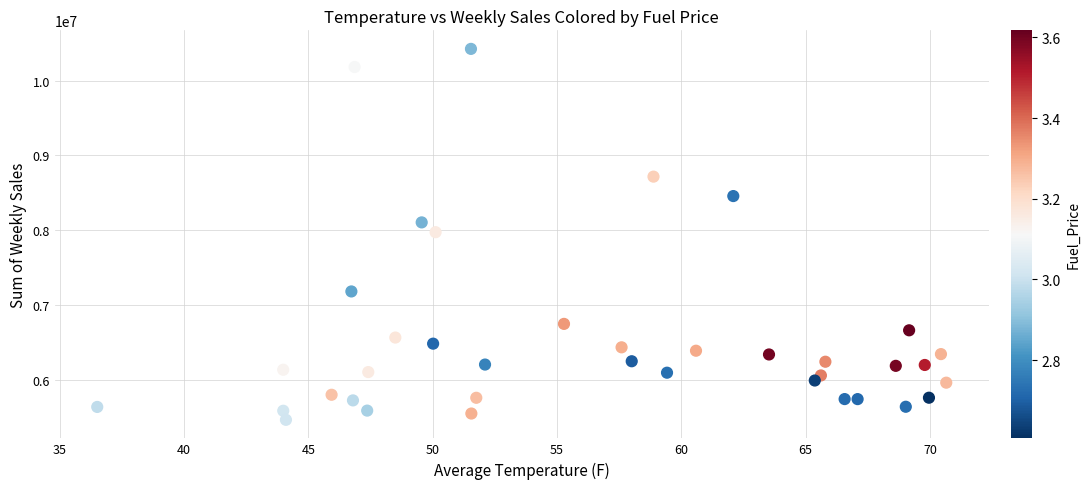

What is the range of X values (max minus min)?

34.1